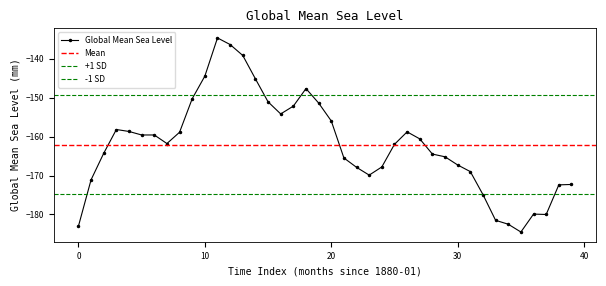

What is the change in value from 1880-06 to 1881-11?

-8.3